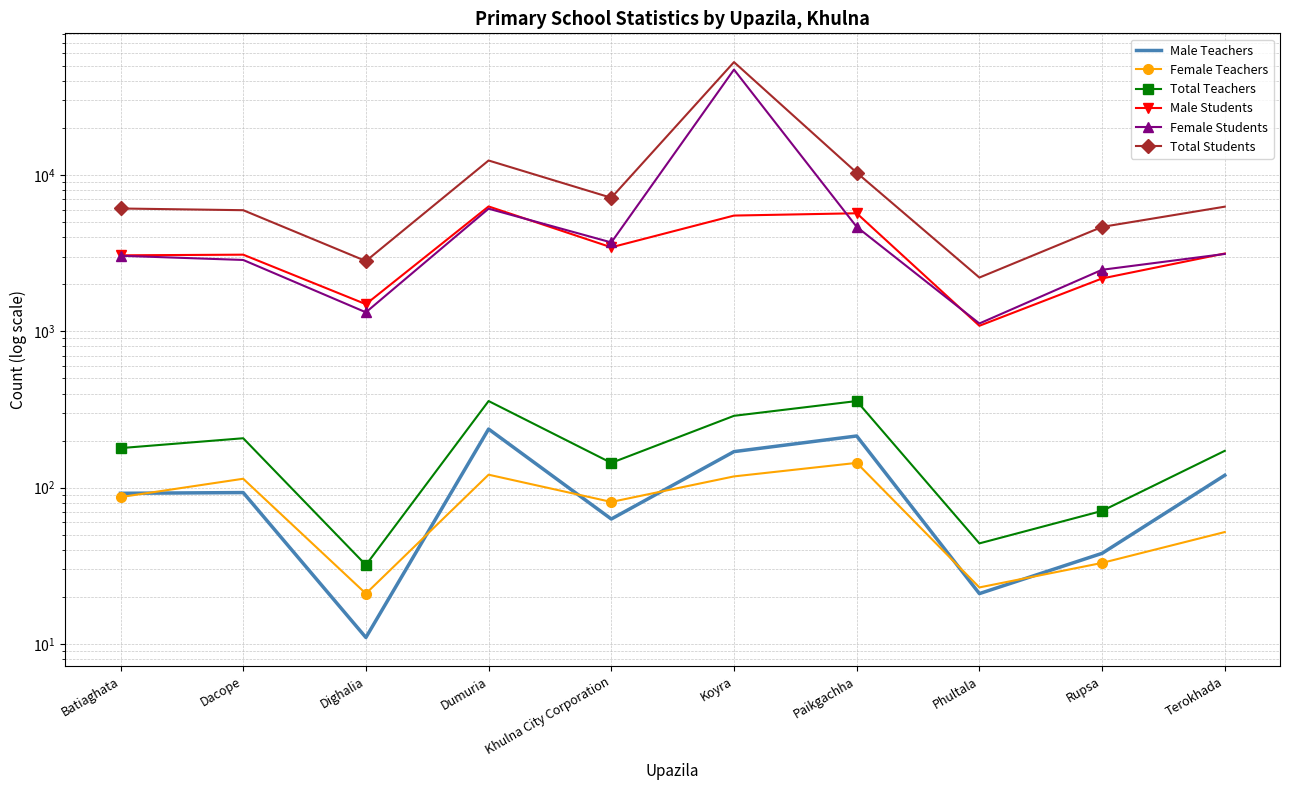

Which series has the widest spread of values?

Total Students